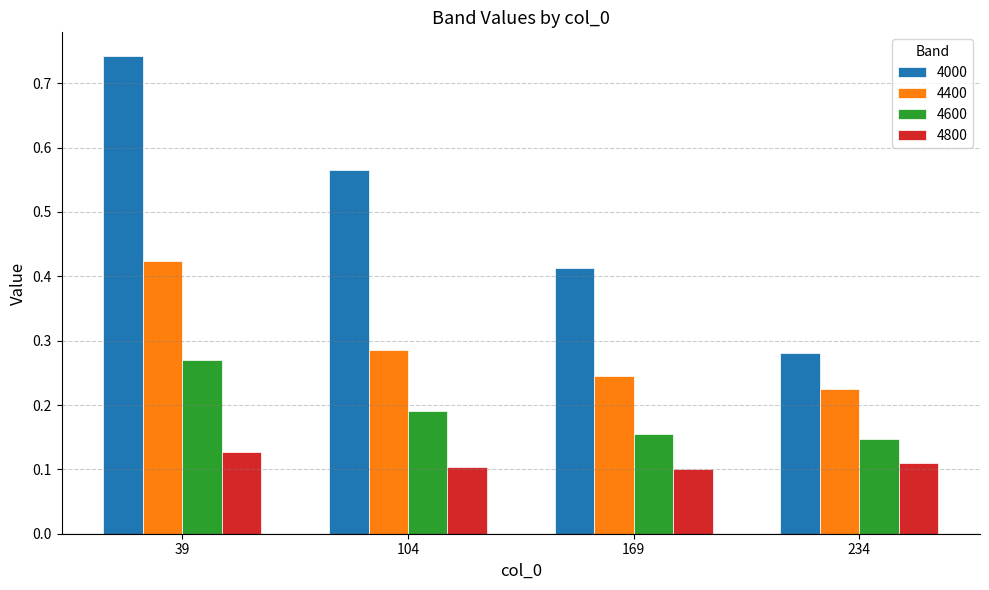

What are all the series names shown in the legend?

4000, 4400, 4600, 4800